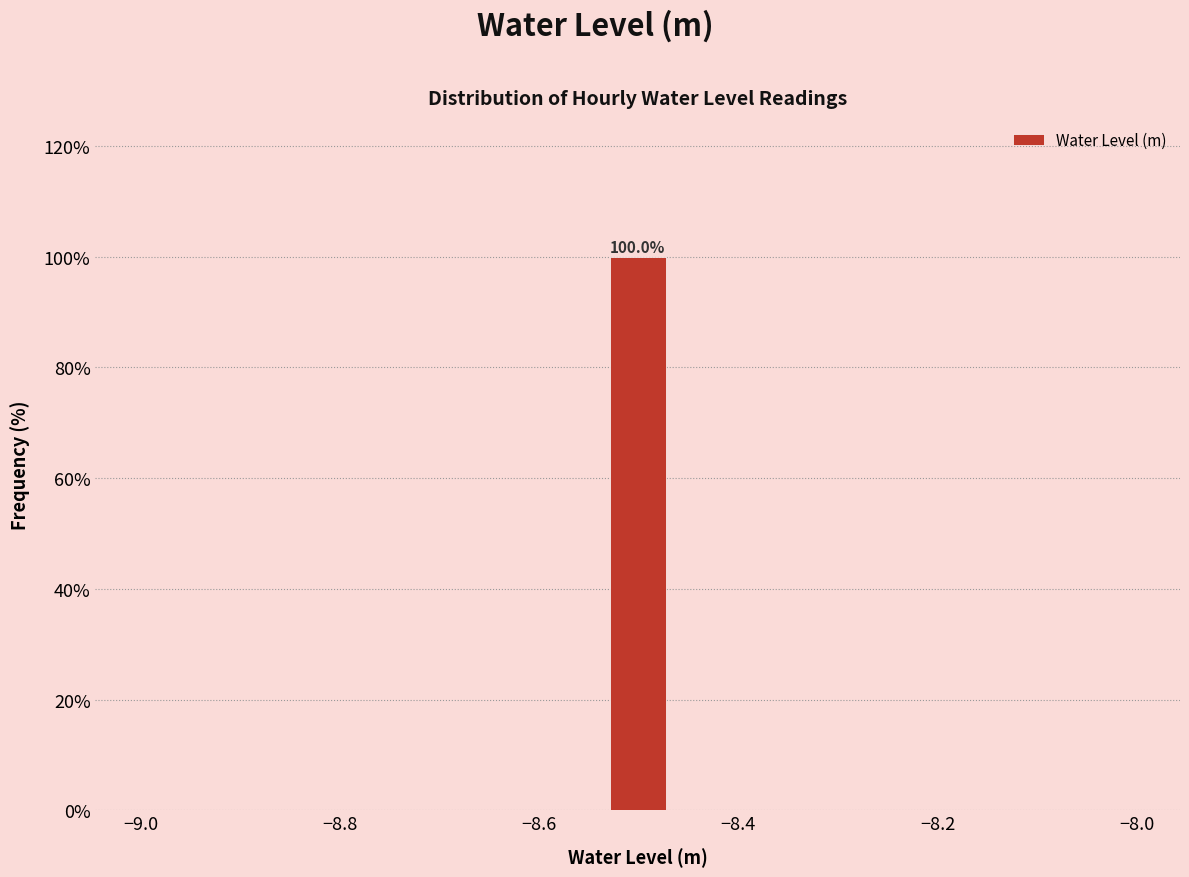

Around what value on the x-axis is the tallest bar? Give the approximate position of its centre, as read against the axis.

-8.50